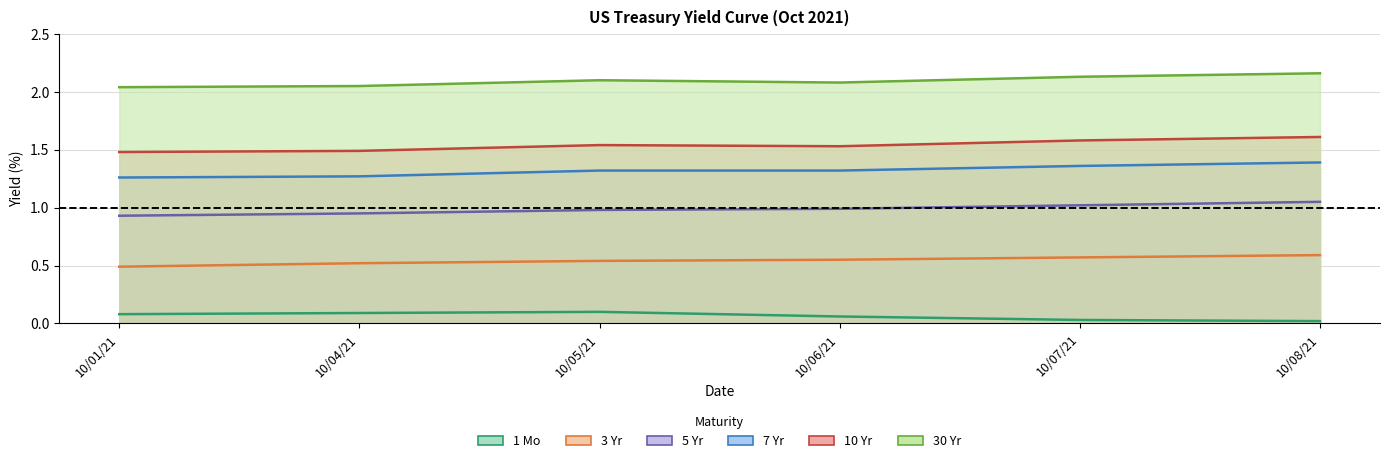

At 10/06/21, list the series in order from largest to smallest.

30 Yr, 10 Yr, 7 Yr, 5 Yr, 3 Yr, 1 Mo